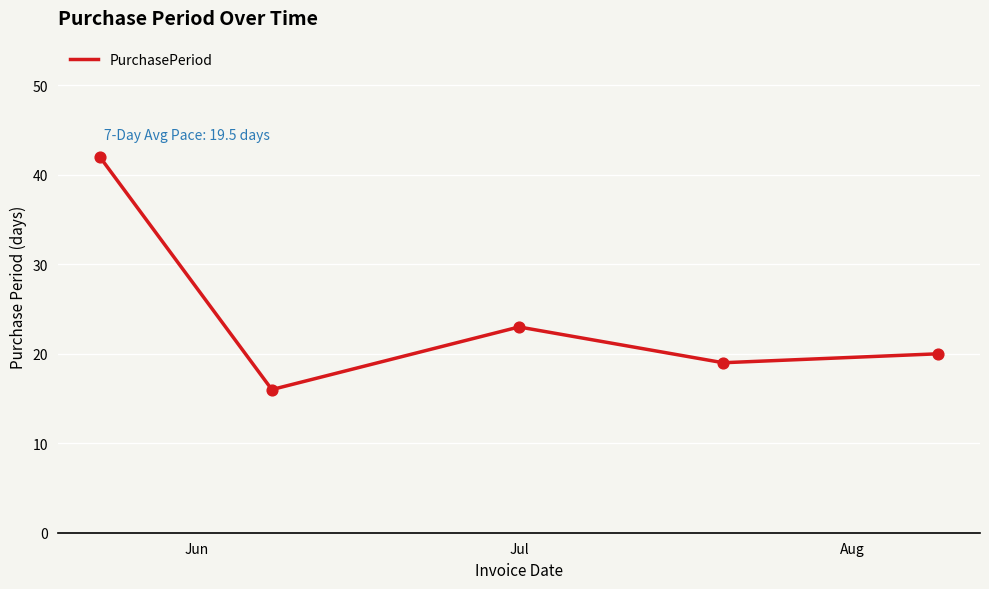

True or false: the data has more than 0 interior local peaks.

True